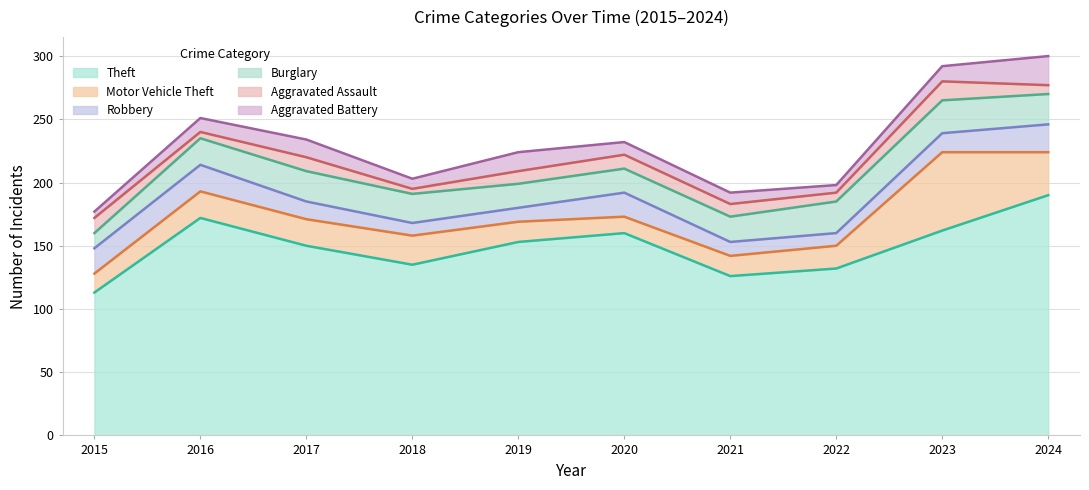

What is the value of the Motor Vehicle Theft point at the 6th from the left?

13